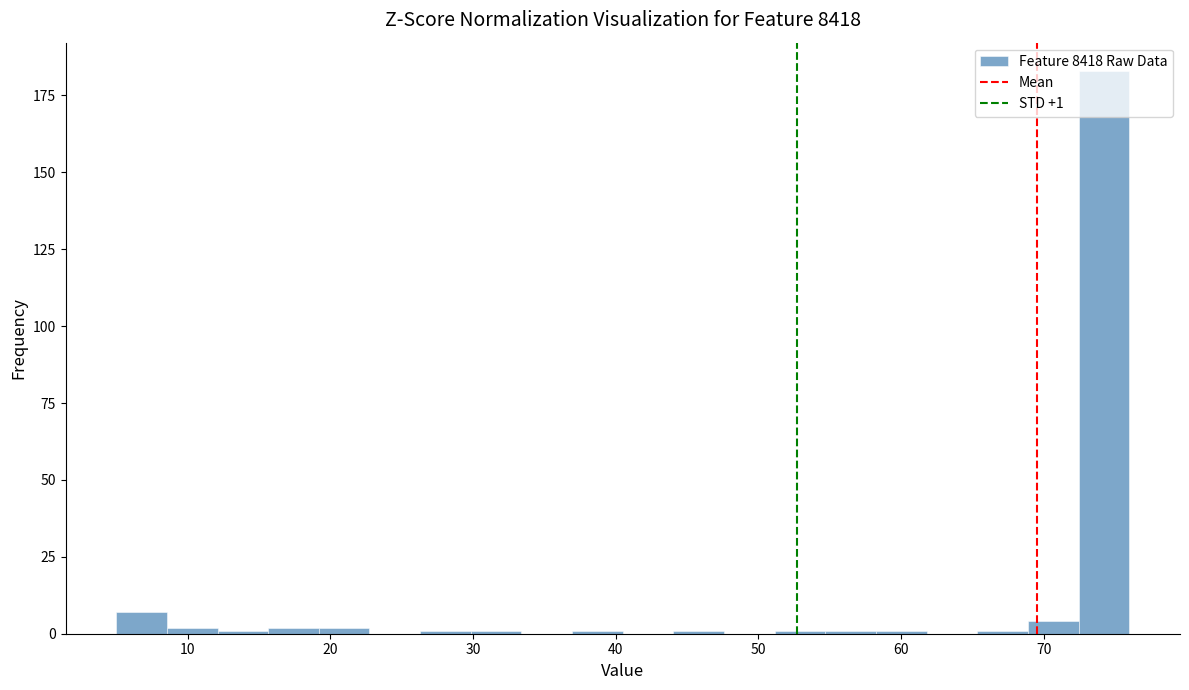

Read against the x-axis, roughly where is the centre of the tallest bar?

74